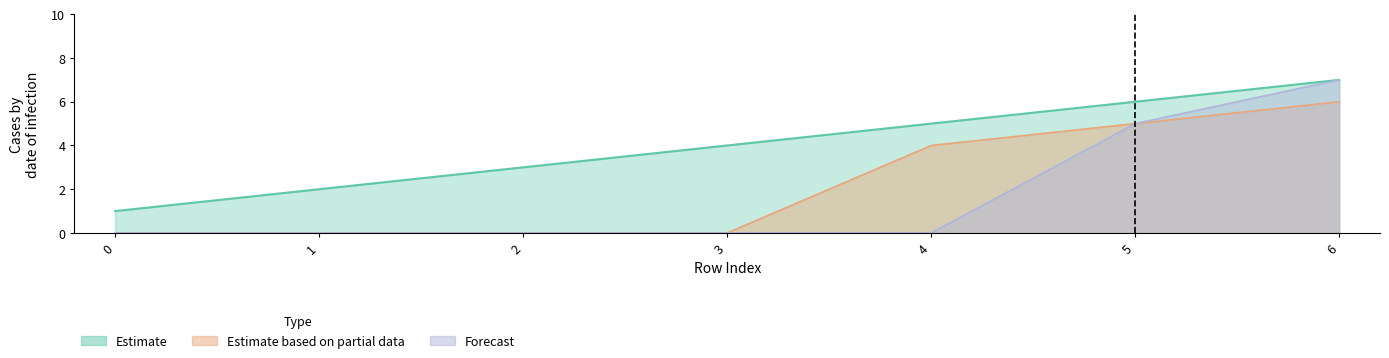

Reading left to right, list all the values displayed in this chart.

Estimate: 0=1	1=2	2=3	3=4	4=5	5=6	6=7
Estimate based on partial data: 0=0	1=0	2=0	3=0	4=4	5=5	6=6
Forecast: 0=0	1=0	2=0	3=0	4=0	5=5	6=7